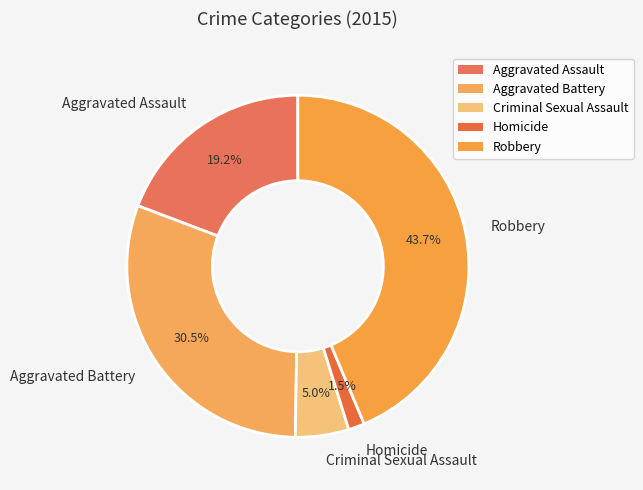

Rank the categories by value from lowest to highest.

Homicide, Criminal Sexual Assault, Aggravated Assault, Aggravated Battery, Robbery